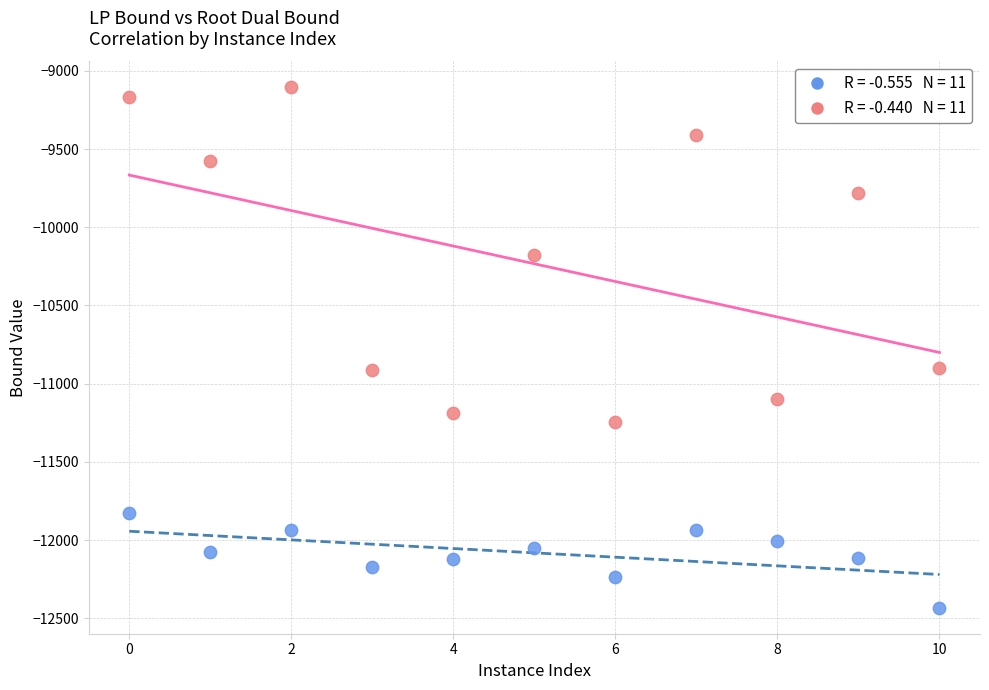

Across all data points, what is the range of Y values (max minus min)?

3325.9